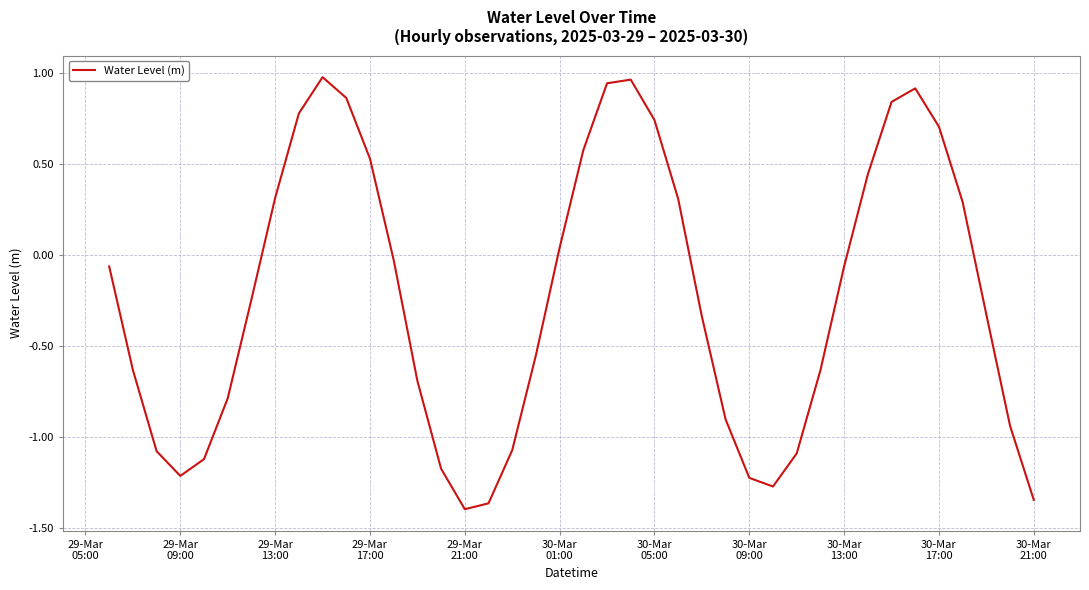

What is the difference between the maximum and minimum values?

2.4